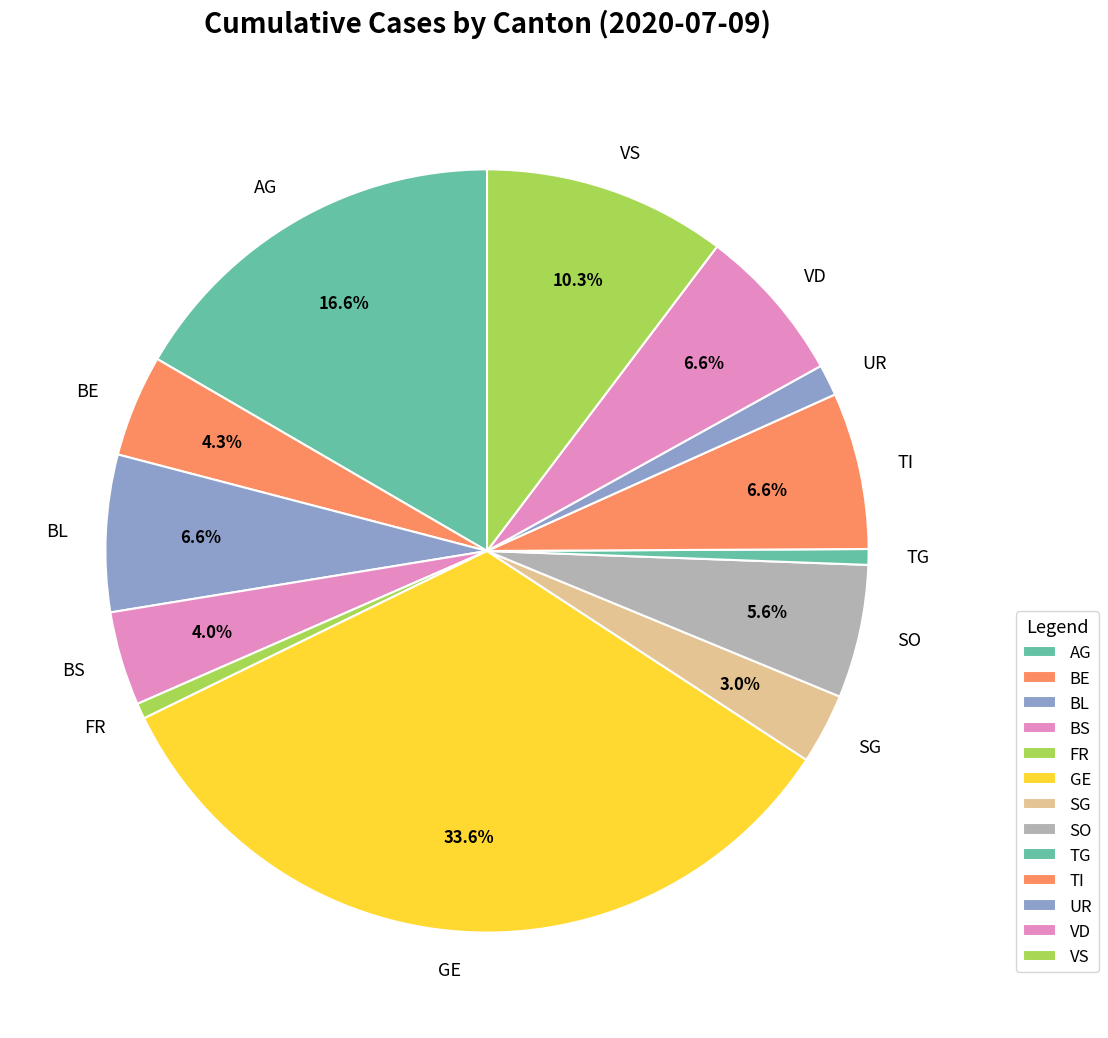

To the nearest percent, what portion does TI represent?

7%